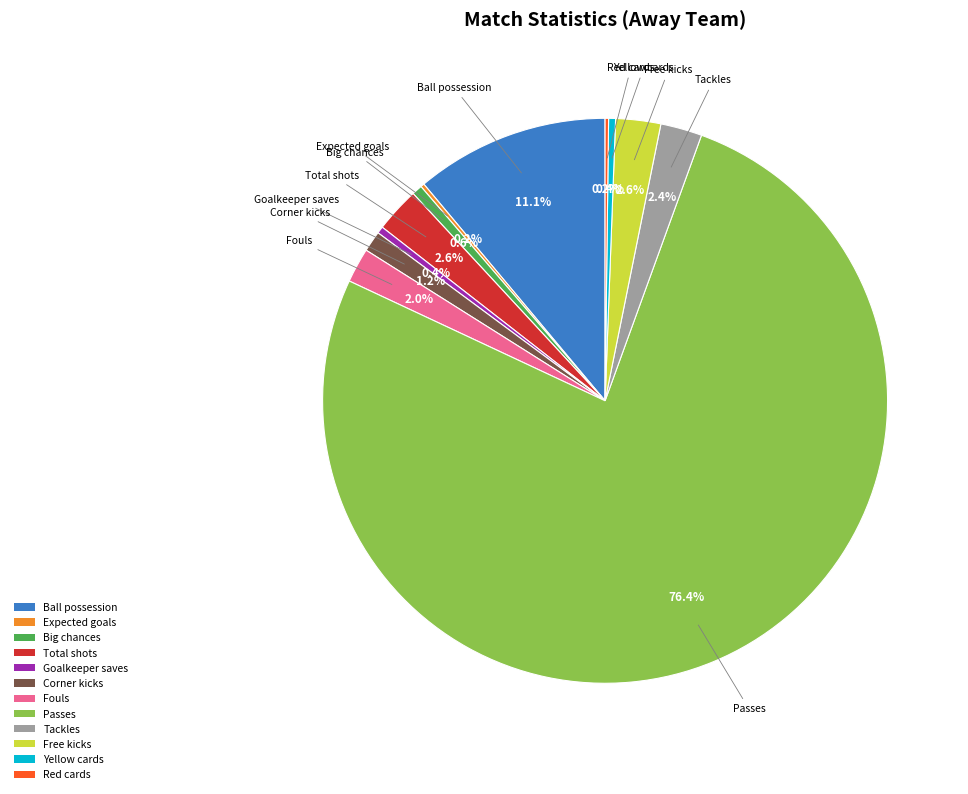

Does Passes account for over 50% of the chart?

Yes